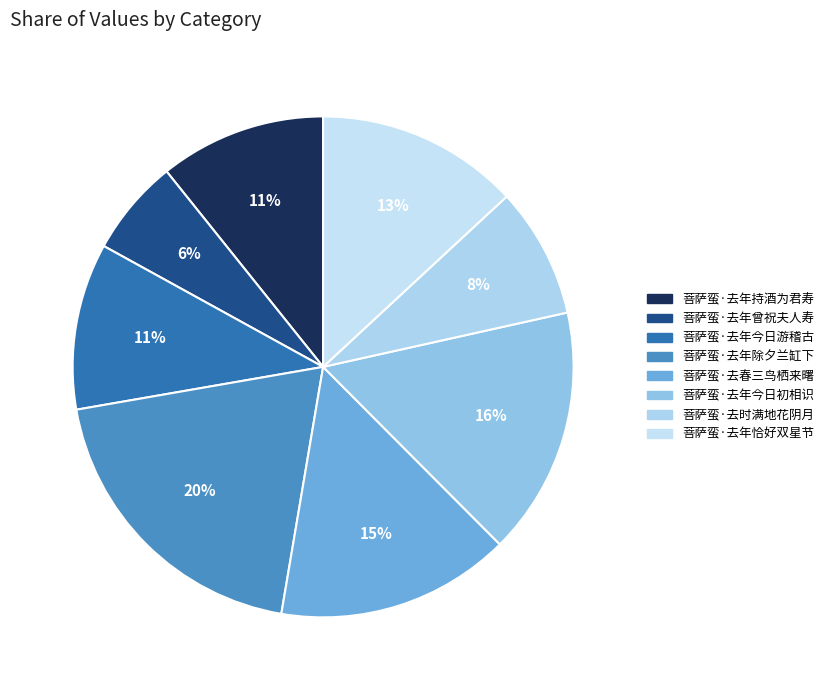

Rank the categories by value from lowest to highest.

菩萨蛮·去年曾祝夫人寿, 菩萨蛮·去时满地花阴月, 菩萨蛮·去年持酒为君寿, 菩萨蛮·去年今日游稽古, 菩萨蛮·去年恰好双星节, 菩萨蛮·去春三鸟栖来曙, 菩萨蛮·去年今日初相识, 菩萨蛮·去年除夕兰缸下